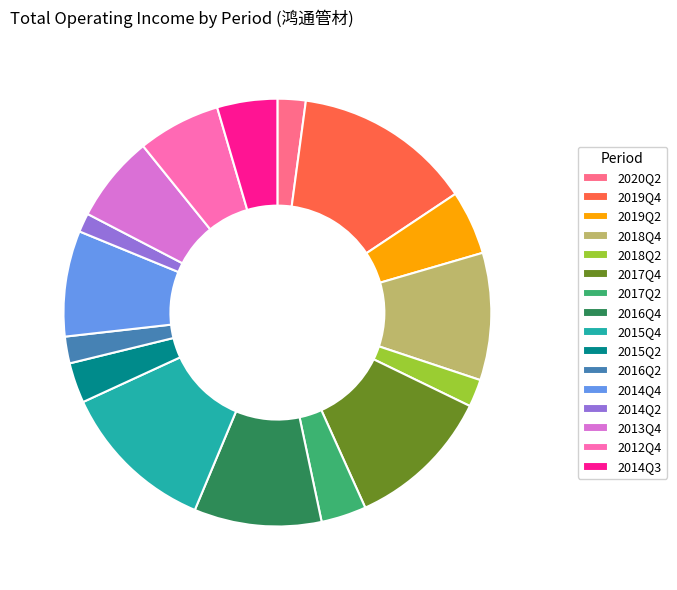

Does 2018Q4 represent more than half of the total?

No